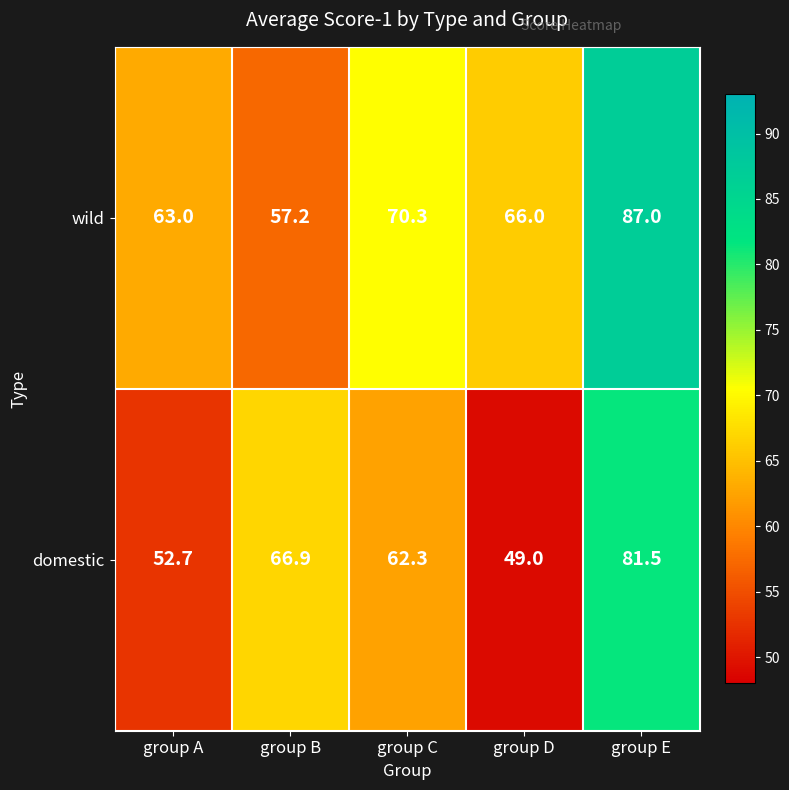

Which series has the widest spread of values?

domestic